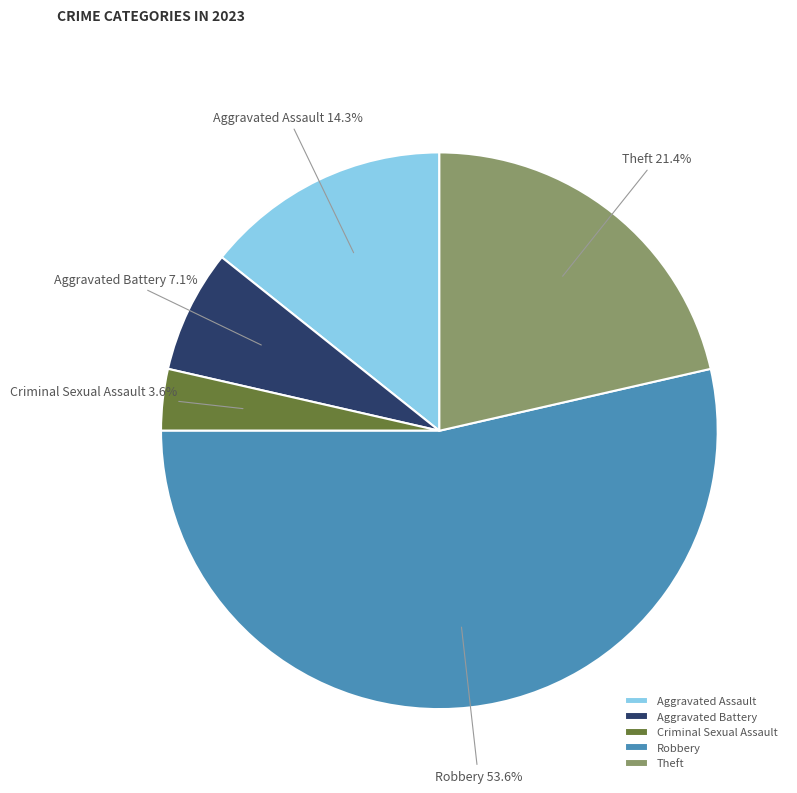

Which category has the biggest portion of the pie?

Robbery